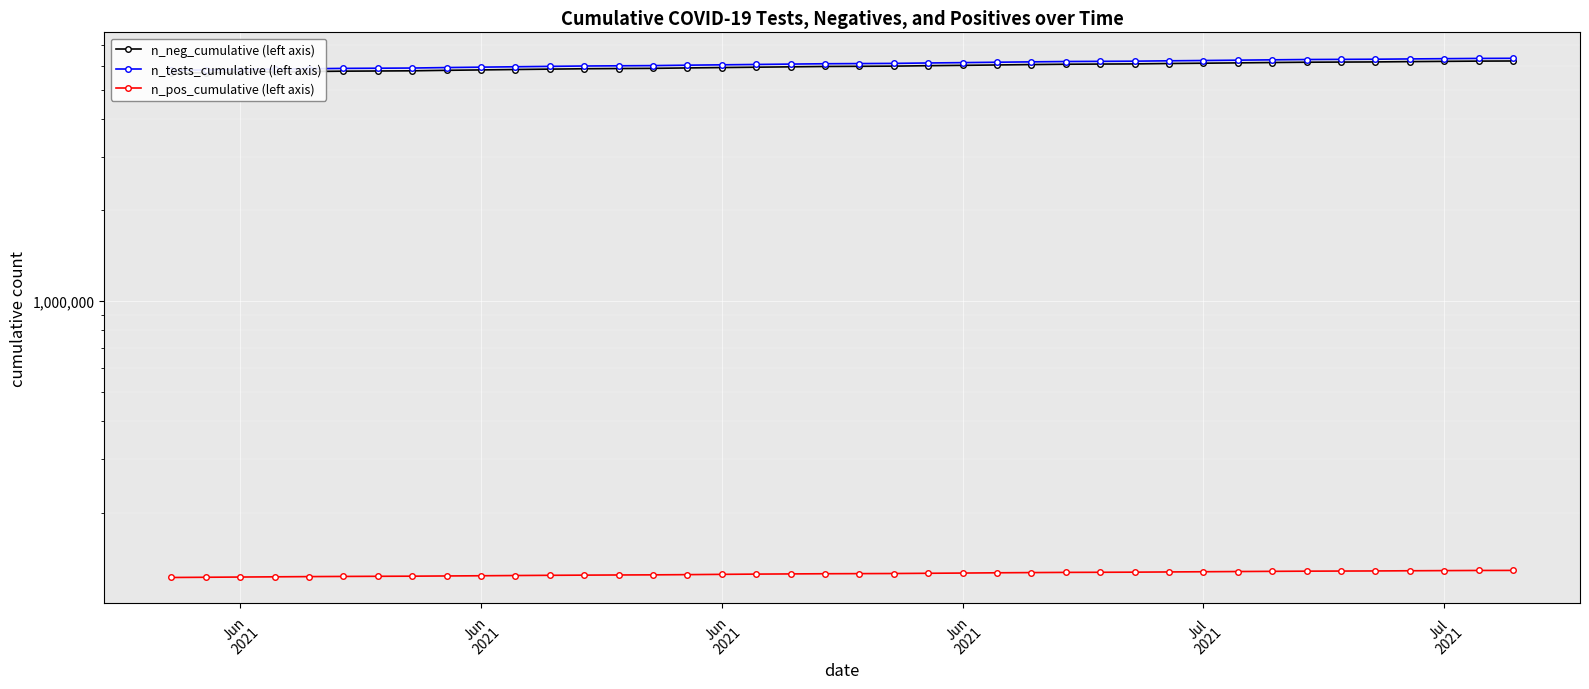

Does the chart display data point markers on the line(s)?

Yes